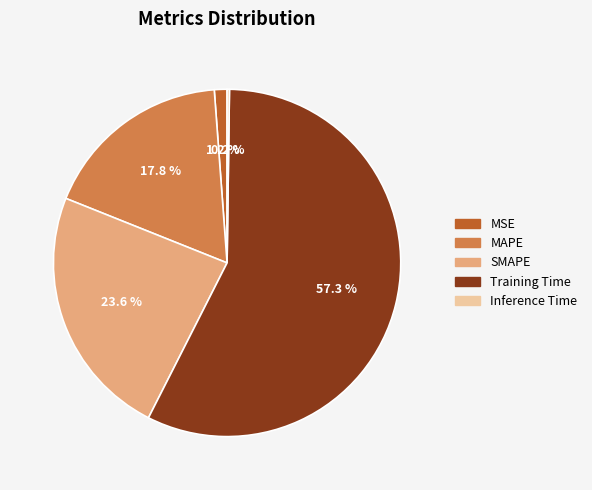

Is there a majority slice in this chart?

Yes